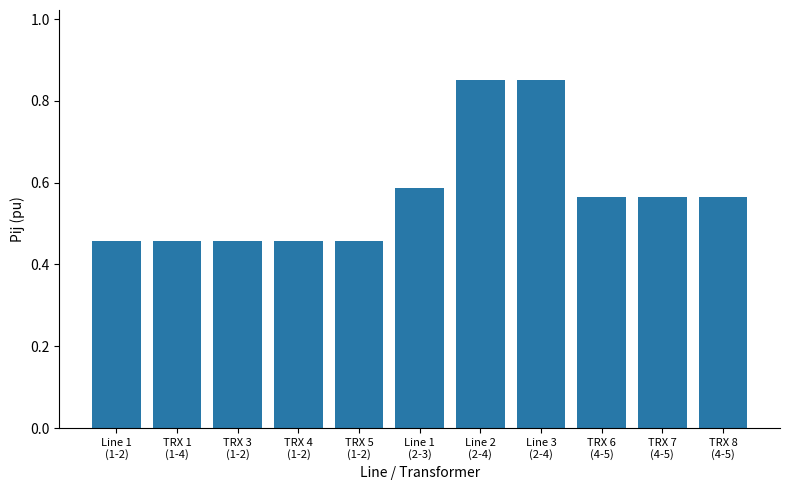

What is the sum of all values?

6.3